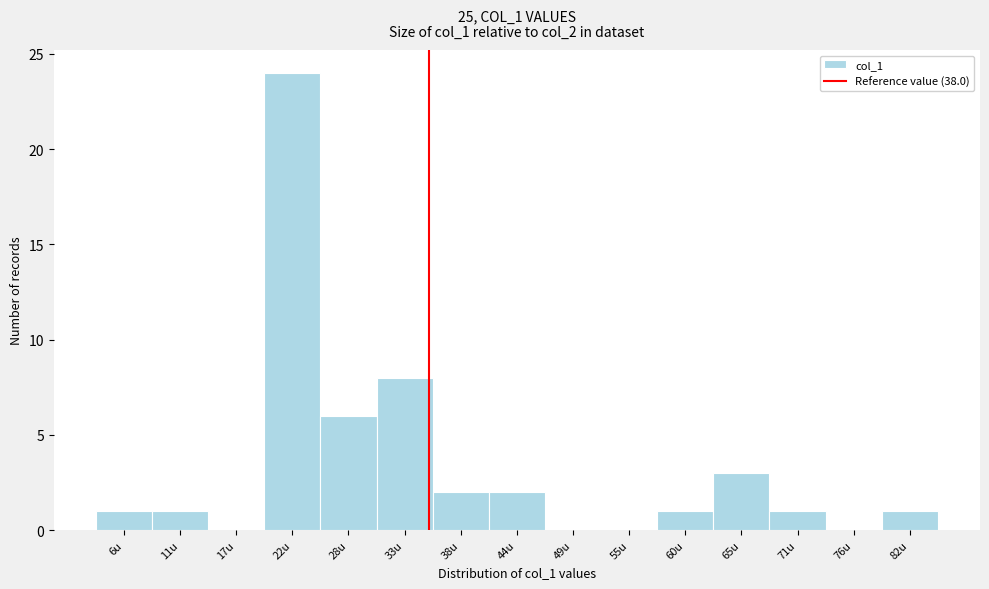

Reading left to right, transcribe all the data shown in this chart.

6u=1	11u=1	17u=0	22u=24	28u=6	33u=8	38u=2	44u=2	49u=0	55u=0	60u=1	65u=3	71u=1	76u=0	82u=1